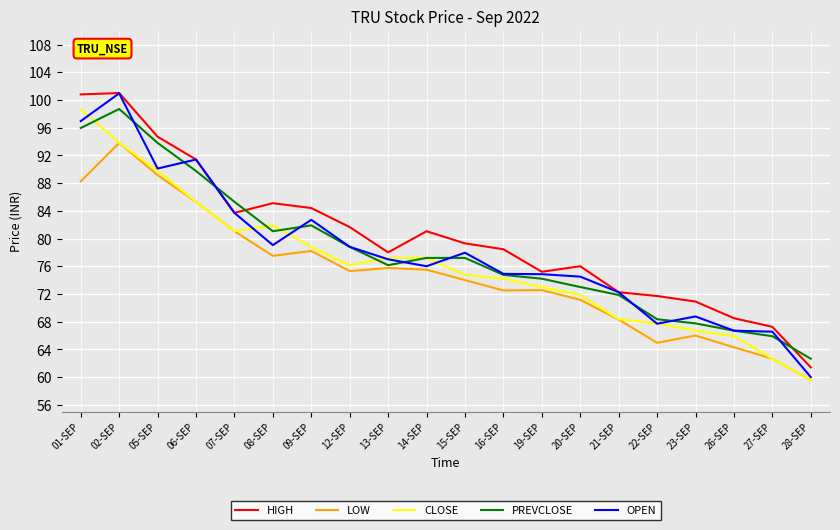

At which label does OPEN reach its minimum?

28-SEP